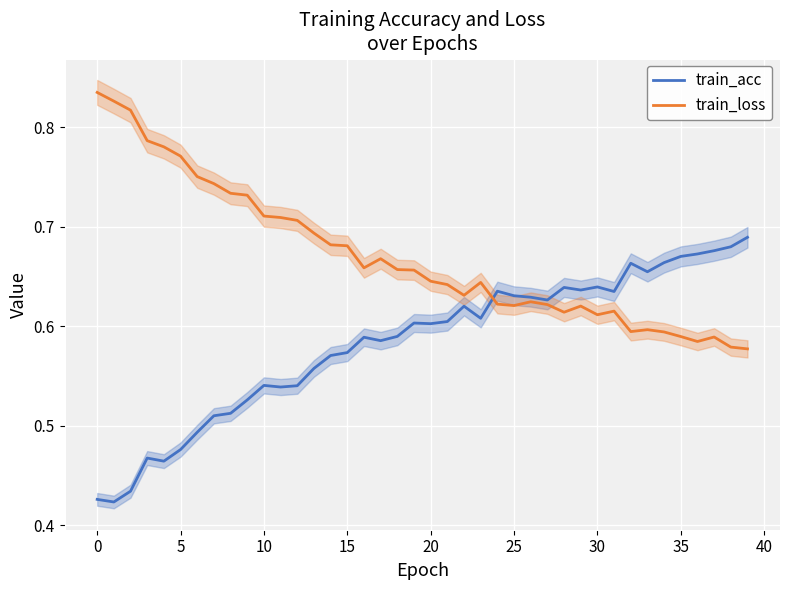

The train_loss series shows 0.6 at 34. True or false?

True